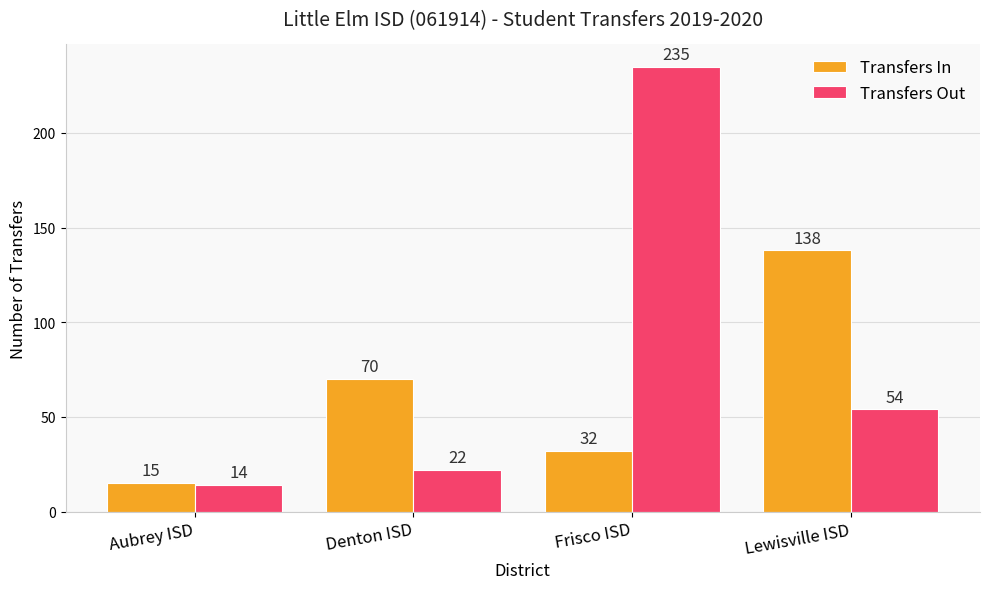

At Denton ISD, list the series in order from largest to smallest.

Transfers In, Transfers Out